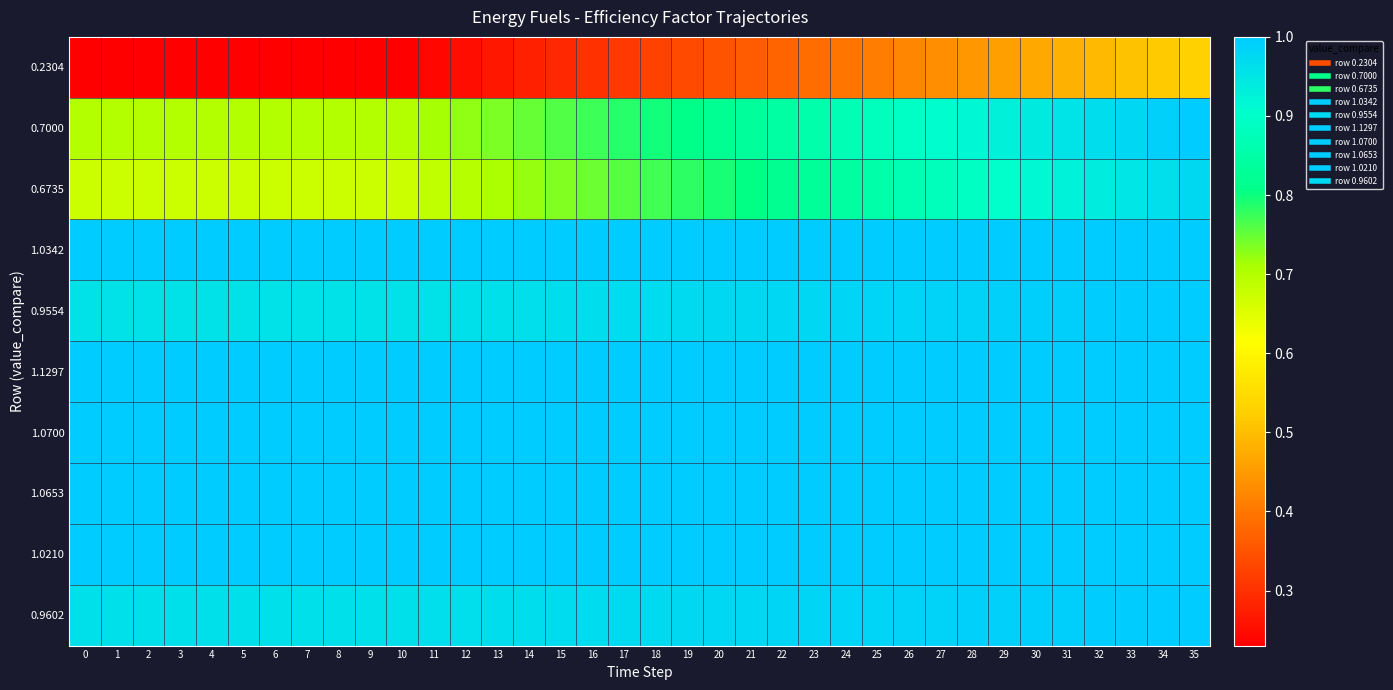

What is the minimum value shown in the chart?

0.2